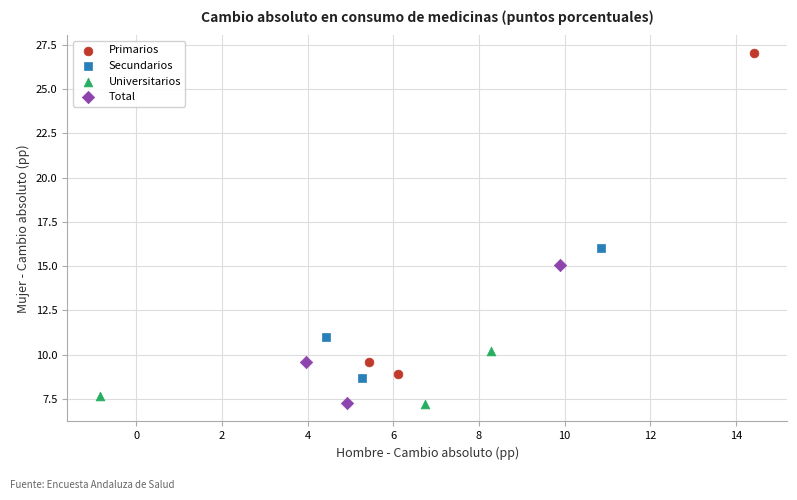

Which series has the widest spread of Y values?

Primarios